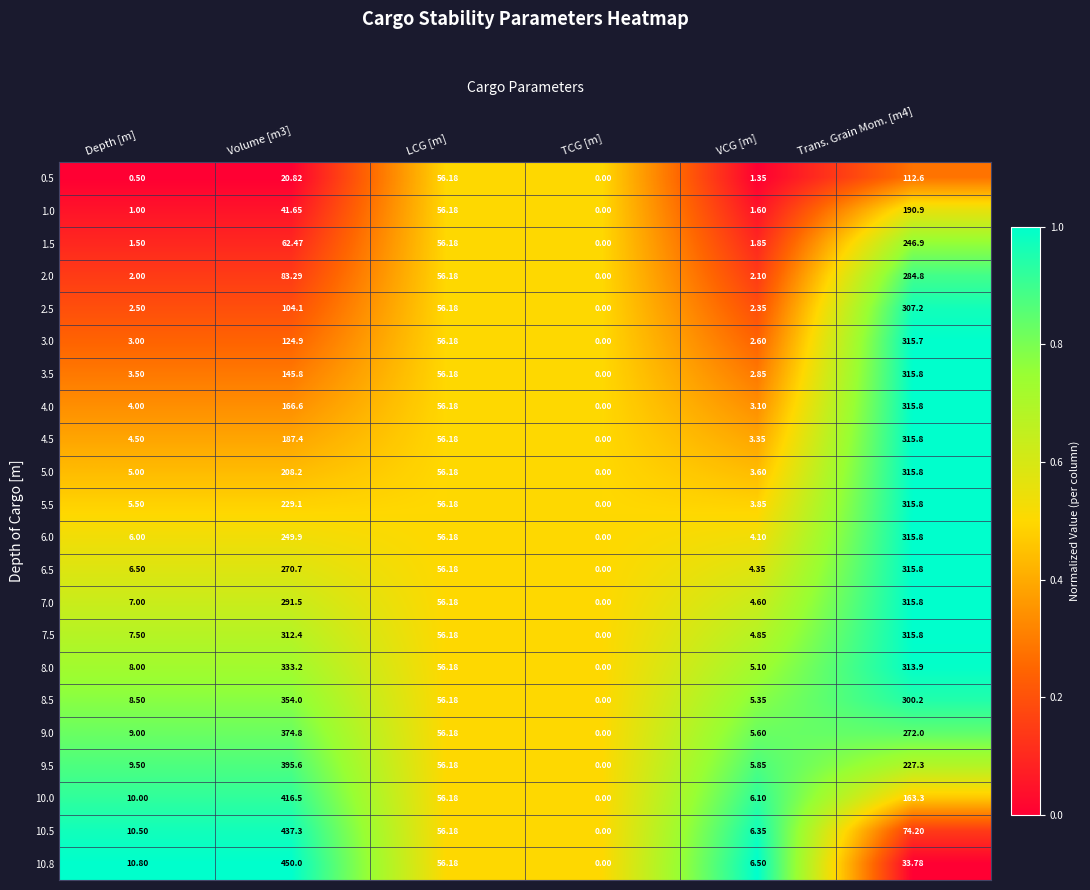

Which category has the lowest value in the 0.5 series?

TCG [m]